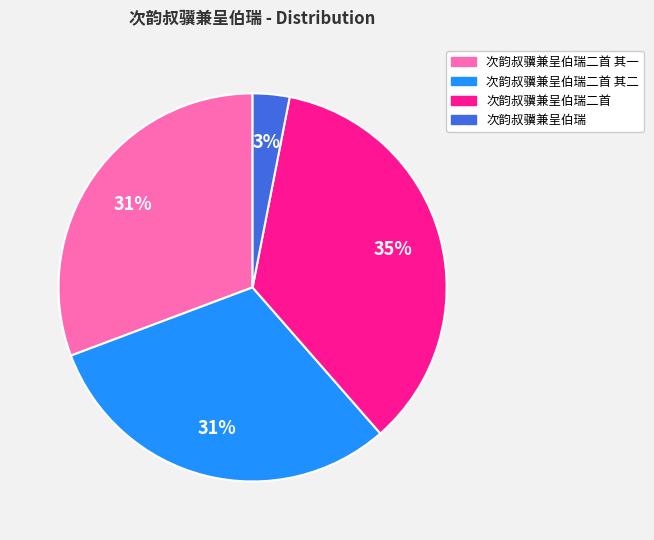

What percentage is the 次韵叔骥兼呈伯瑞 slice, to the nearest percent?

3%